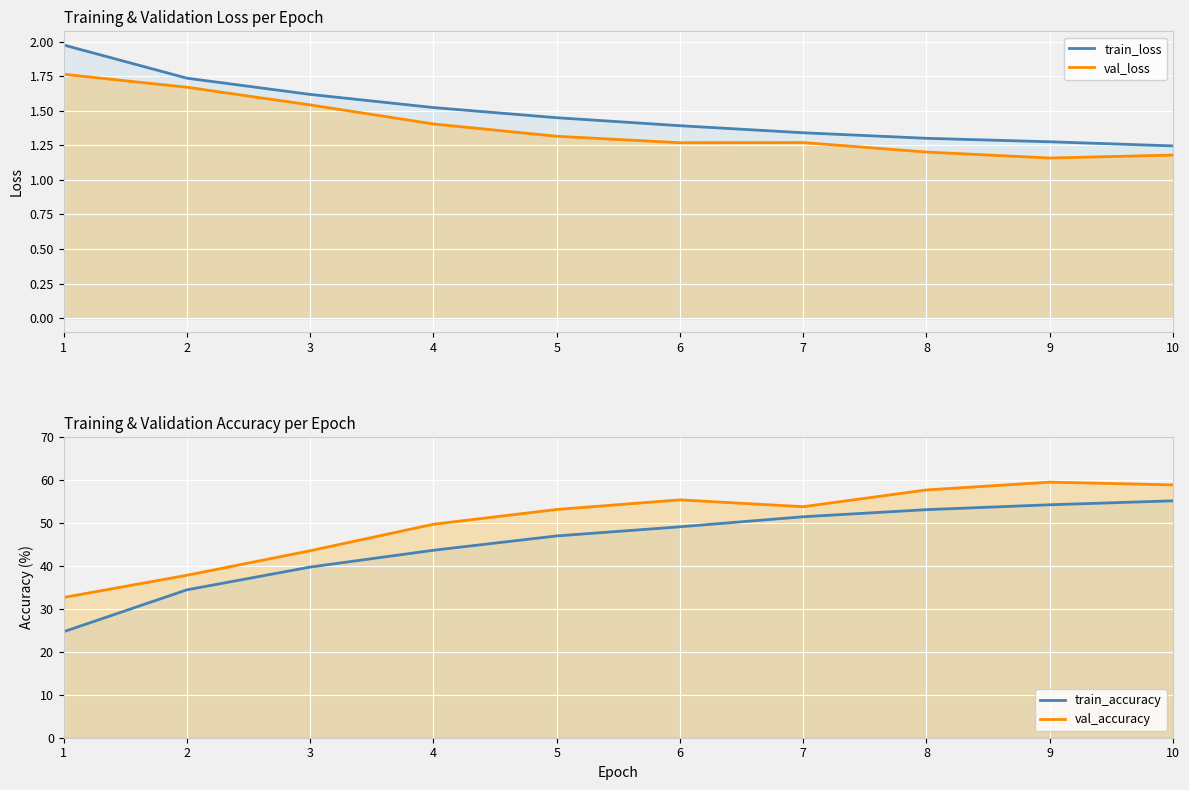

What is the total value across all series at 2?

75.7